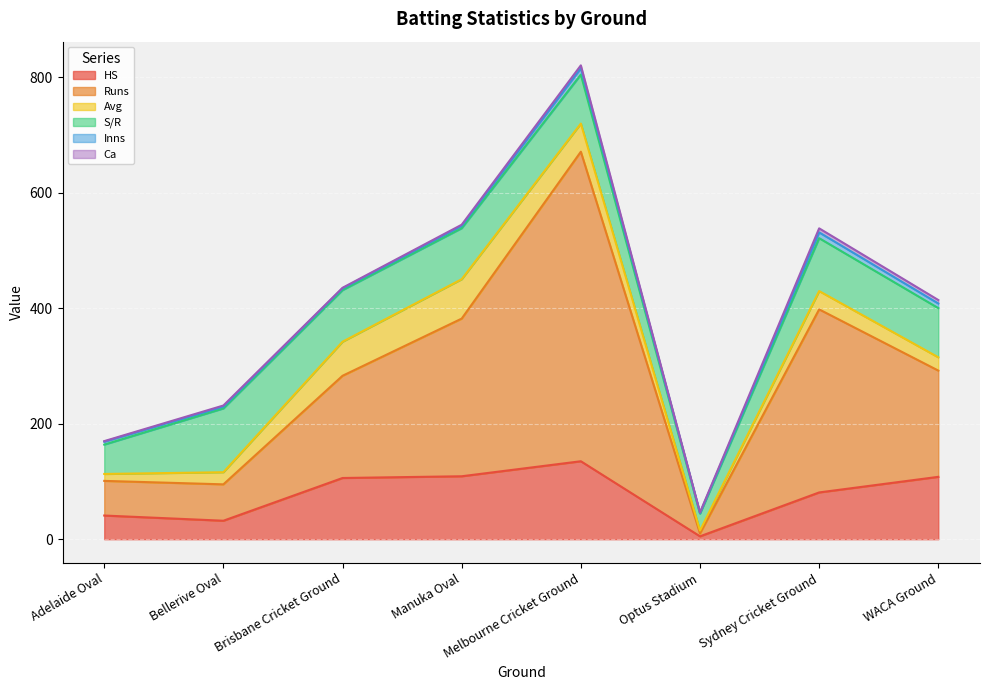

What is the average value of the Ca series?

3.1